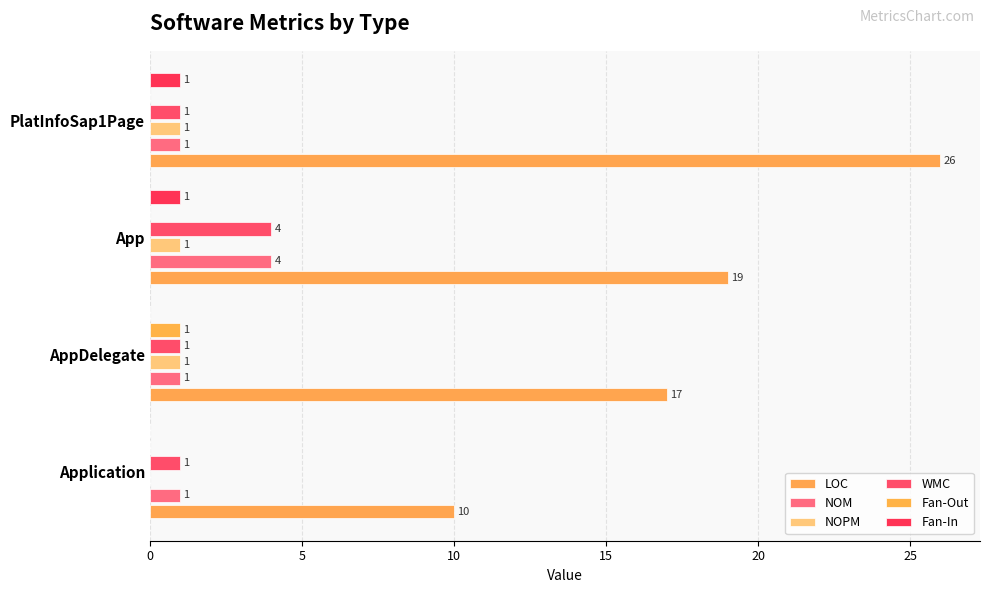

Reading left to right, extract all data points from this chart.

LOC: 10	17	19	26
NOM: 1	1	4	1
NOPM: 0	1	1	1
WMC: 1	1	4	1
Fan-Out: 0	1	0	0
Fan-In: 0	0	1	1